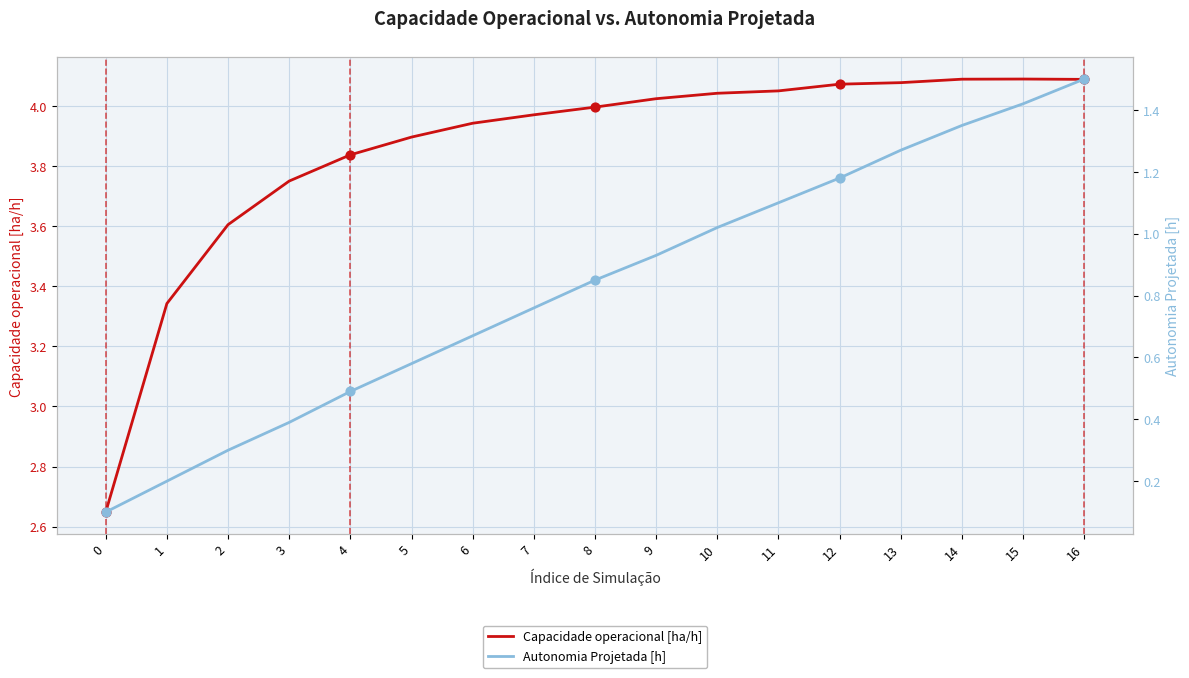

Which series contains the lowest Y value?

Autonomia Projetada [h]